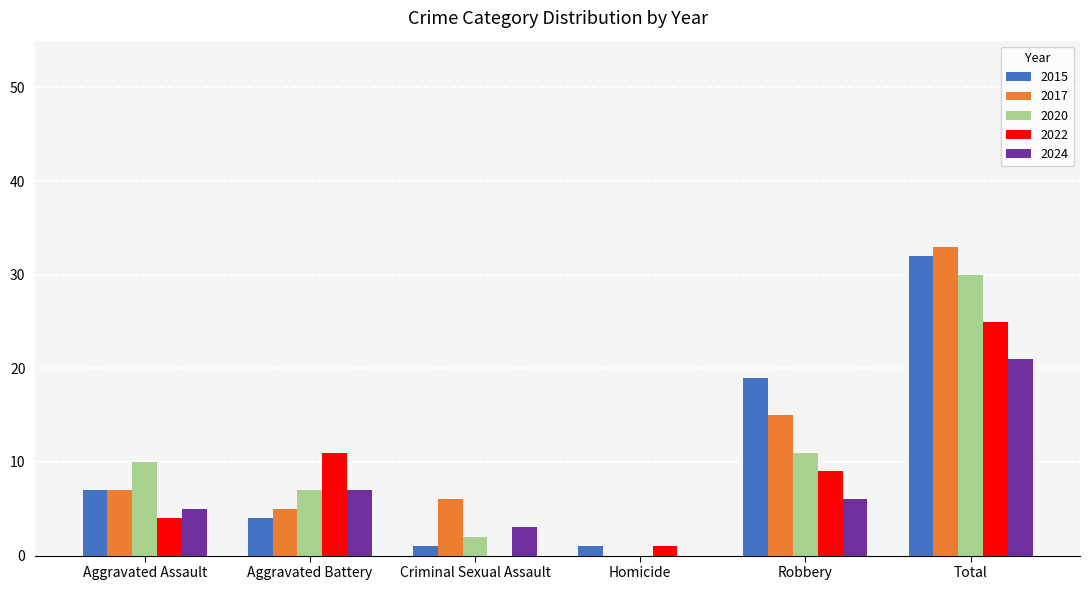

Does the chart contain stacked bars?

No